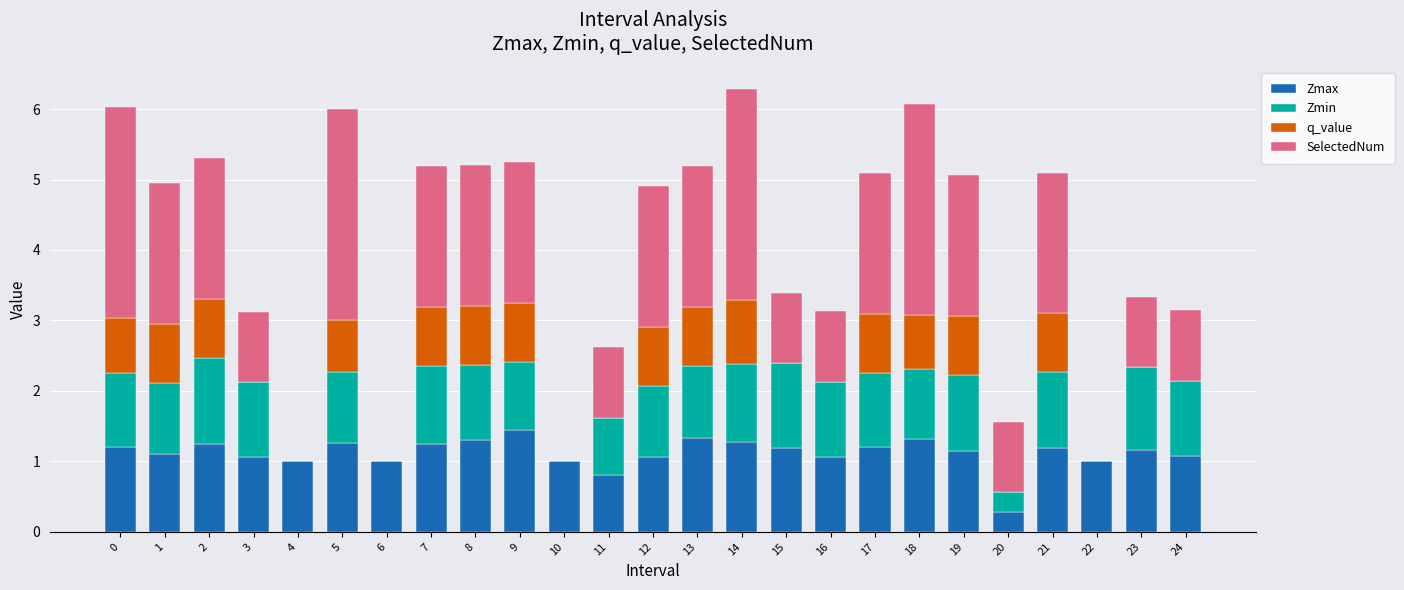

True or false: Zmax has a value of 1.2 at 19.

True